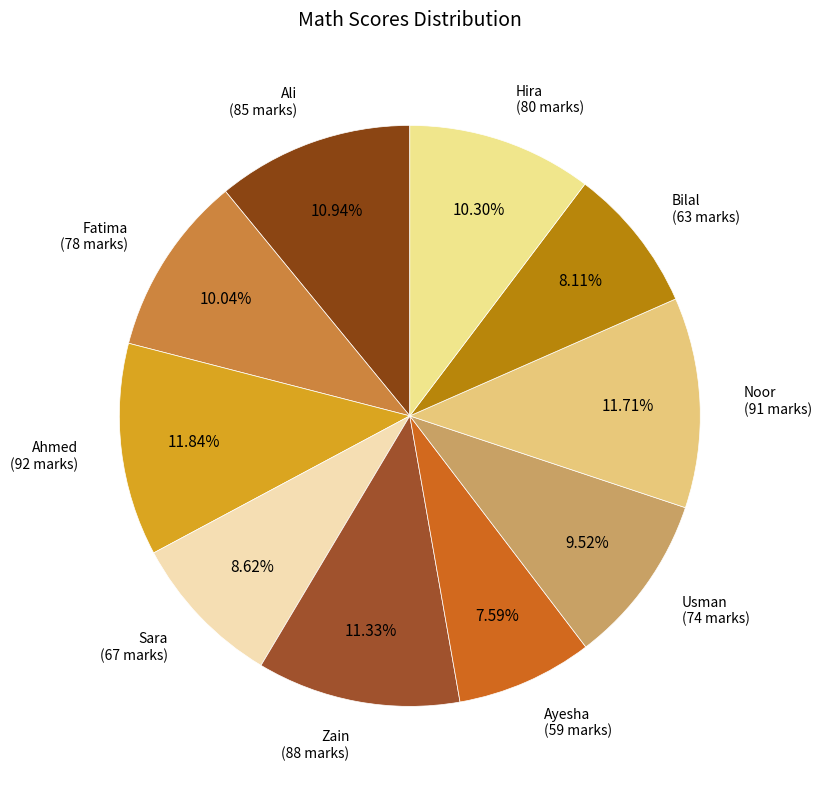

Does any single category account for the majority?

No